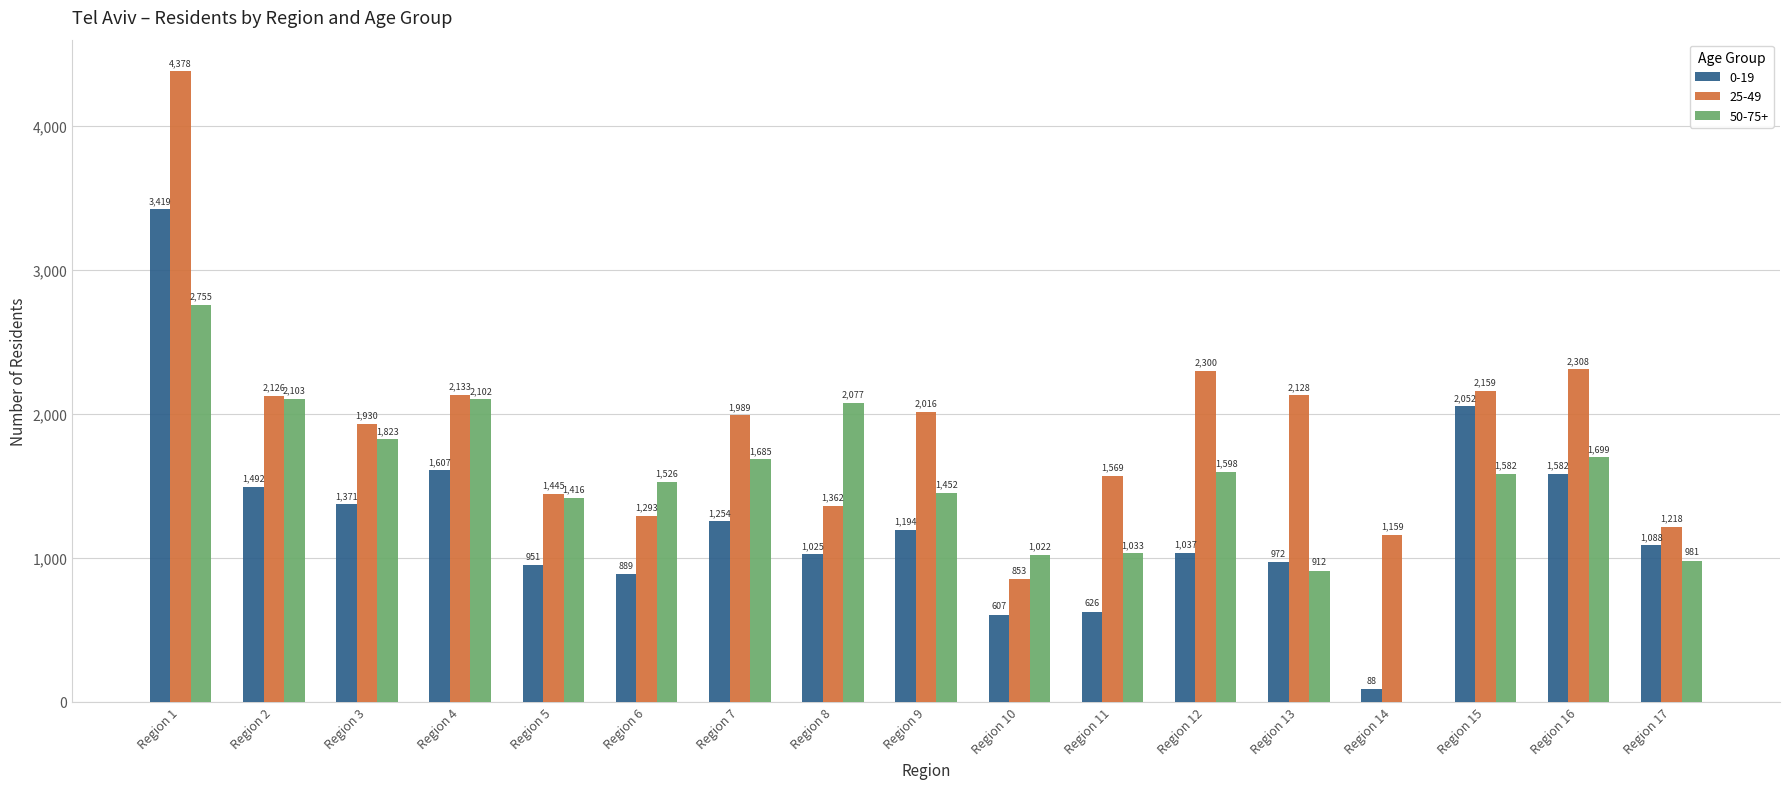

Reading left to right, transcribe all the data shown in this chart.

0-19: 3419	1492	1371	1607	951	889	1254	1025	1194	607	626	1037	972	88	2052	1582	1088
25-49: 4378	2126	1930	2133	1445	1293	1989	1362	2016	853	1569	2300	2128	1159	2159	2308	1218
50-75+: 2755	2103	1823	2102	1416	1526	1685	2077	1452	1022	1033	1598	912	0	1582	1699	981